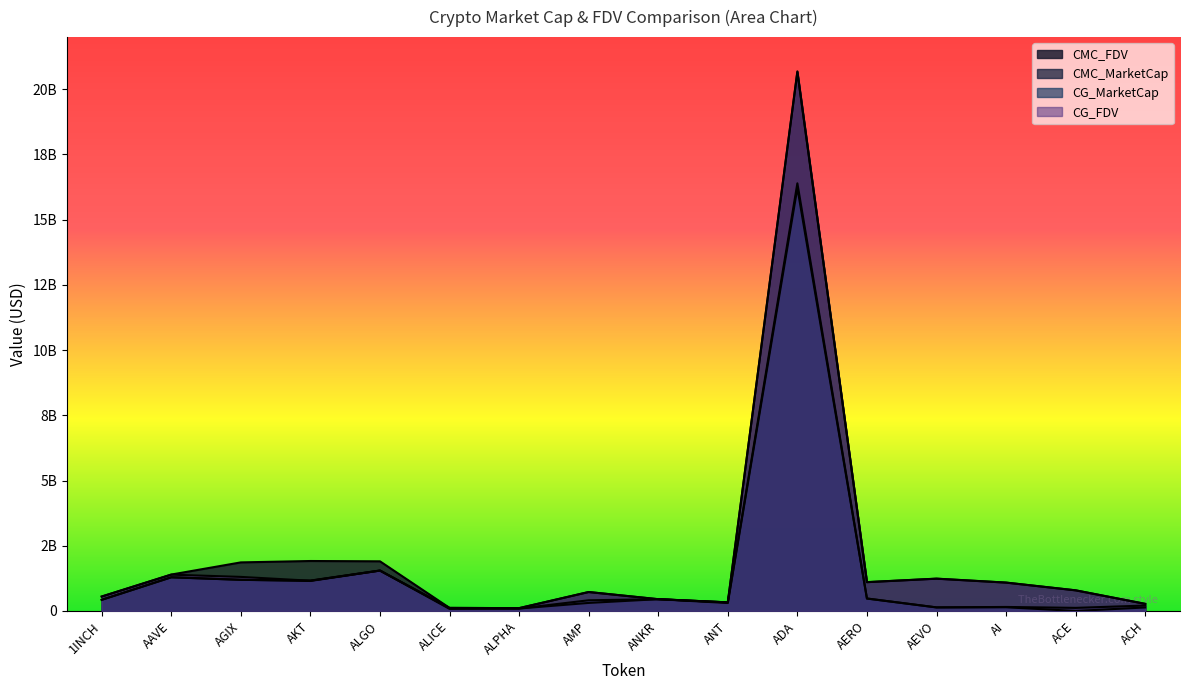

Reading left to right, what are all the values shown in this chart?

CMC_FDV: 552778770.3	1395369857.5	1861579911.0	1914880671.5	1902917591.3	117223291.8	107740869.1	725563809.9	451290548.9	328936622.6	20686956209.6	1105472156.0	1239217682.2	1087375859.2	790517280.8	271597199.2
CMC_MarketCap: 426847816.6	1291808531.6	1193433705.1	1163747003.0	1550546189.3	79610244.5	93734556.1	308101584.4	451290548.9	328936622.6	16394028713.3	477206340.7	136313945.0	153252035.2	118144797.4	207324211.8
CG_MarketCap: 426031613.0	1288545986.0	1194014421.0	1149475959.0	1547465691.0	105482962.0	93584921.0	409284743.0	449992906.0	304635332.0	16219478330.0	475990878.0	135925838.0	141163387.0	0.0	134002038.0
CG_FDV: 551721766.0	1391845869.0	1305412687.0	1159506728.0	1547465942.0	117203291.0	107568875.0	725200213.0	449992906.0	328528351.0	20653786905.0	1102510378.0	1235689433.0	1085872212.0	790133987.0	271056658.0